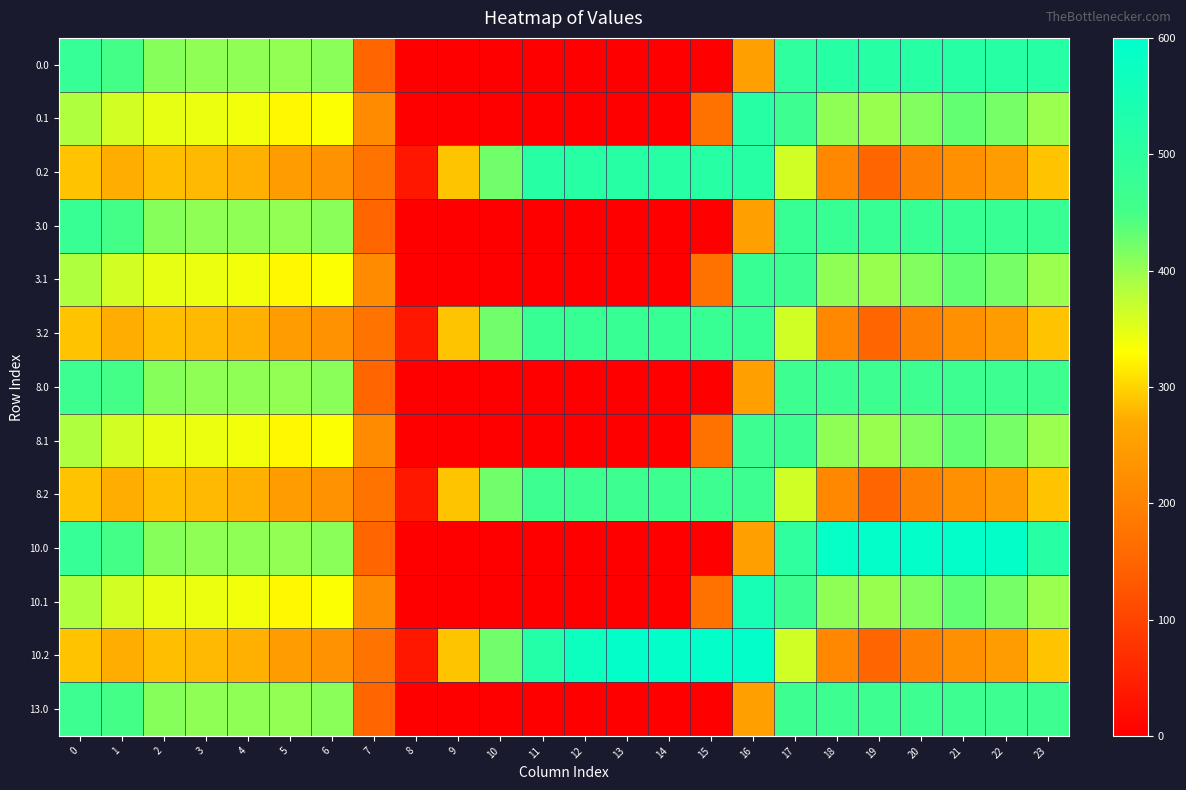

Which has a higher value, 8 or 1?

1